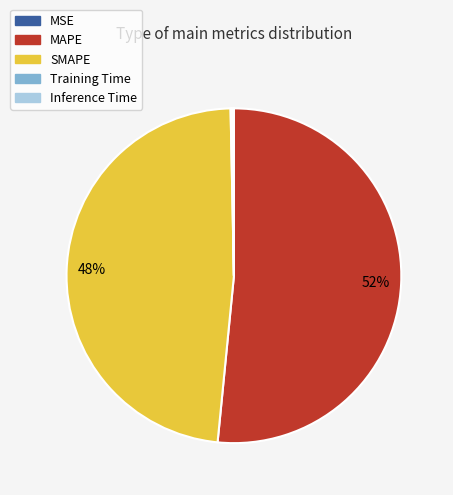

What is the largest slice in the pie chart?

MAPE